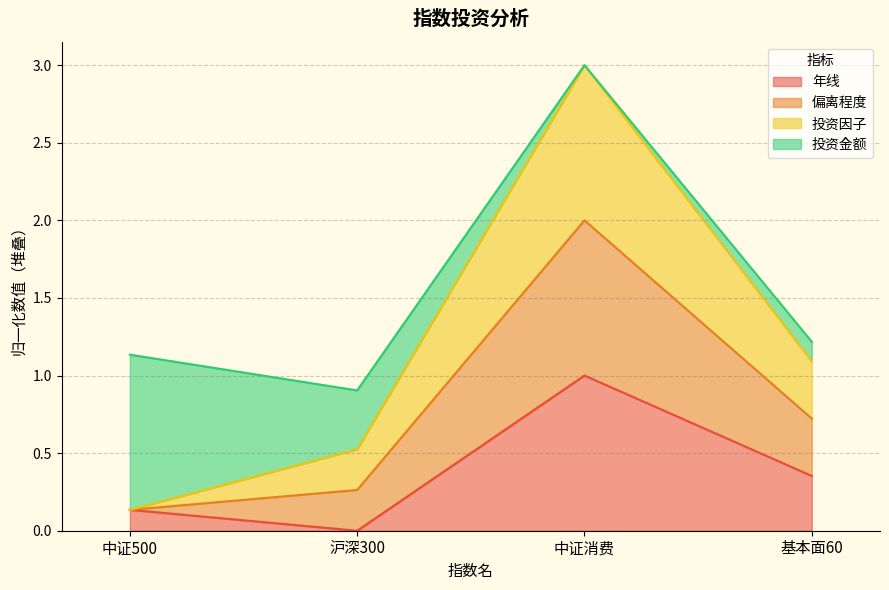

Is it true that 年线 equals 0.5 at 沪深300?

False